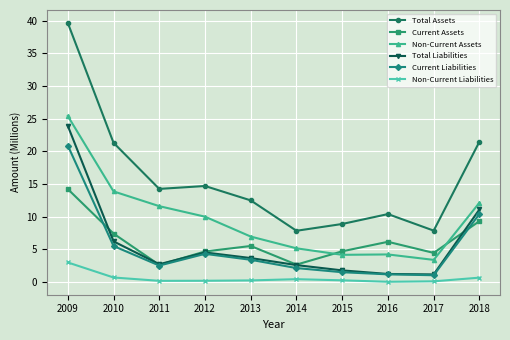

Between 2012 and 2018, which series saw the biggest shift?

Total Assets